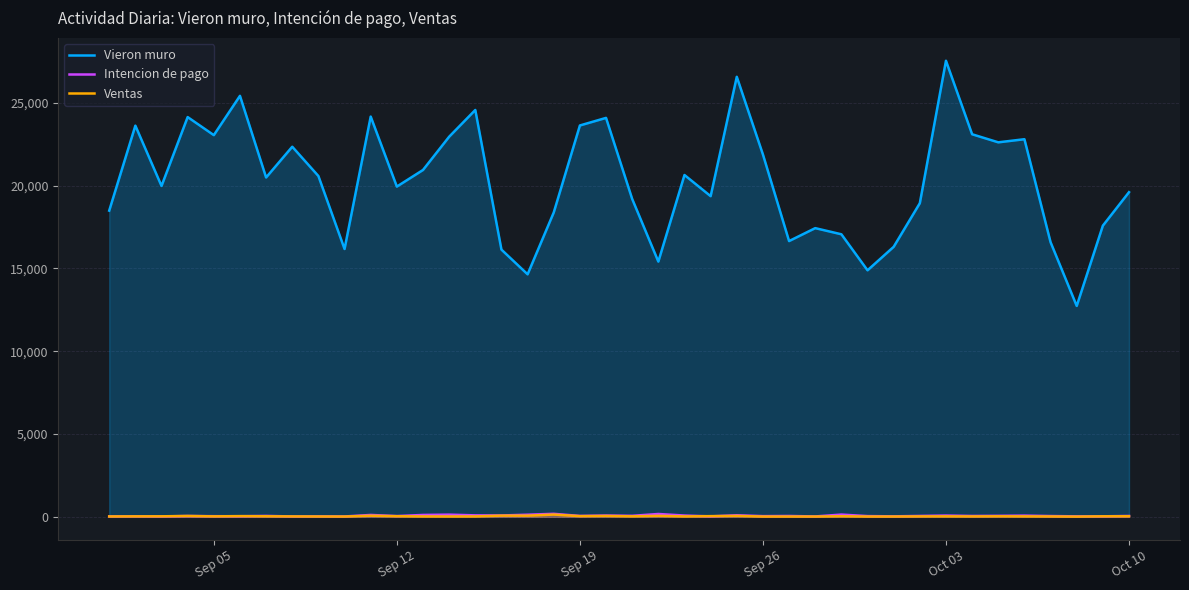

Which series has the largest range (max minus min)?

Vieron muro